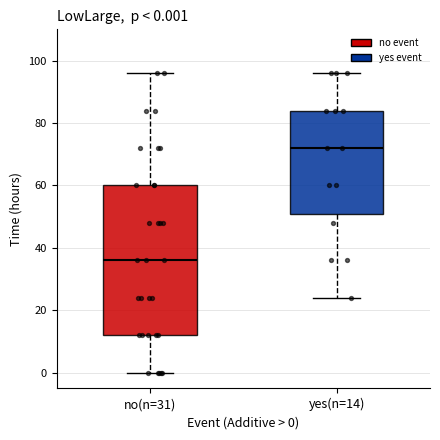

Which box has the lowest median line?

no(n=31)